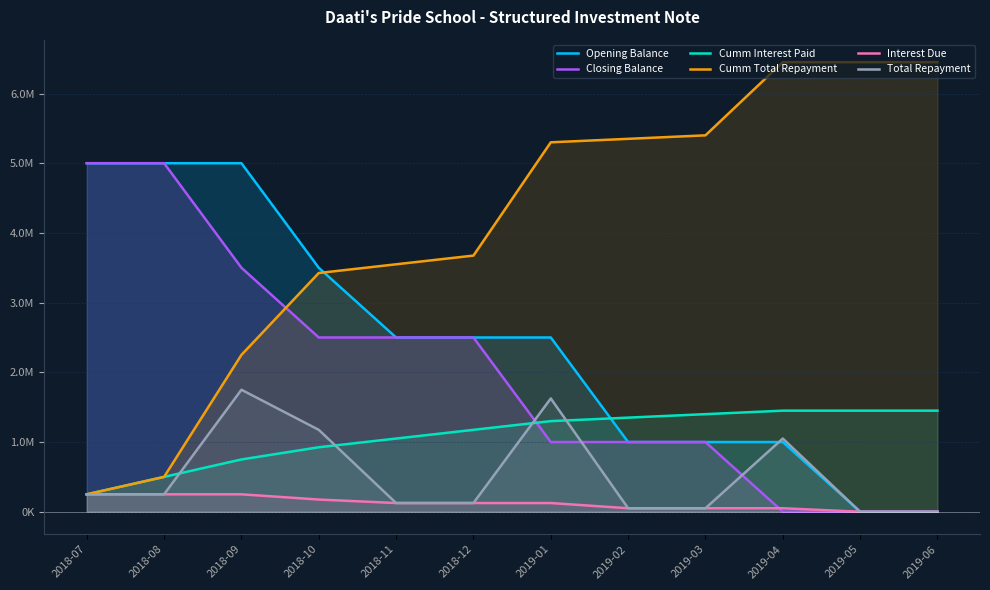

Is the value of Interest Due at 2019-05 greater than the value of Cumm Total Repayment at 2019-03?

No